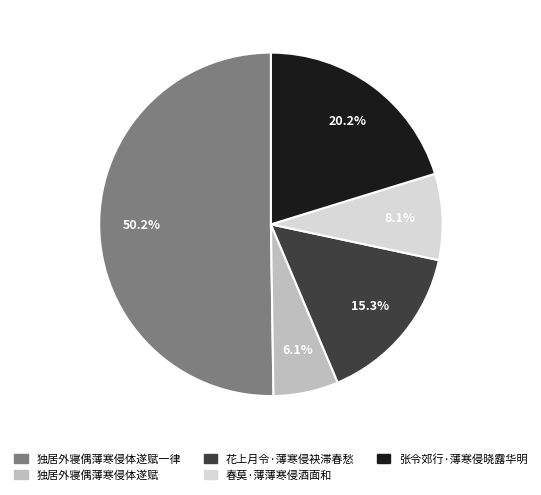

Combined, do 春莫·薄薄寒侵酒面和 and 独居外寝偶薄寒侵体遂赋 account for over 50%?

No